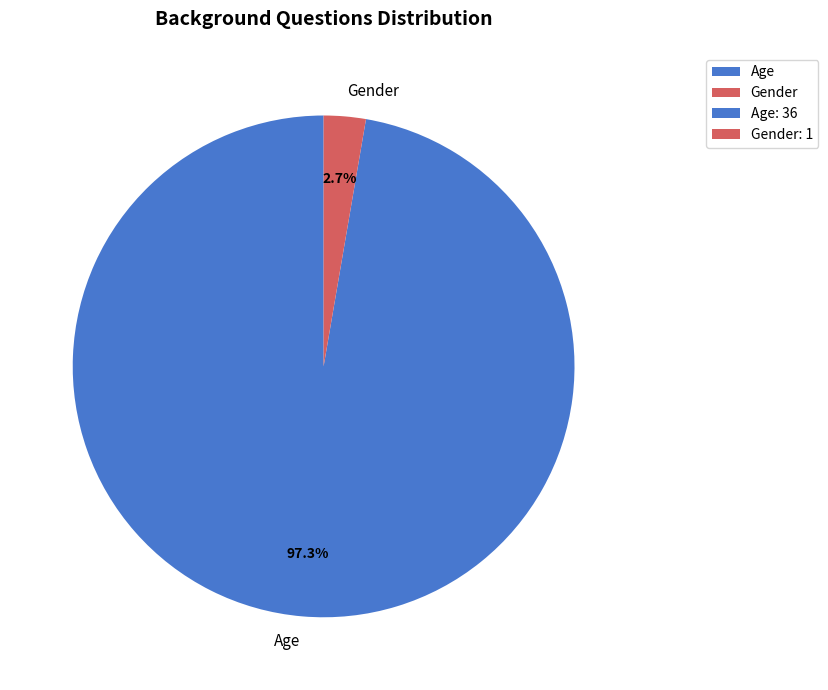

Does Gender account for over 50% of the chart?

No